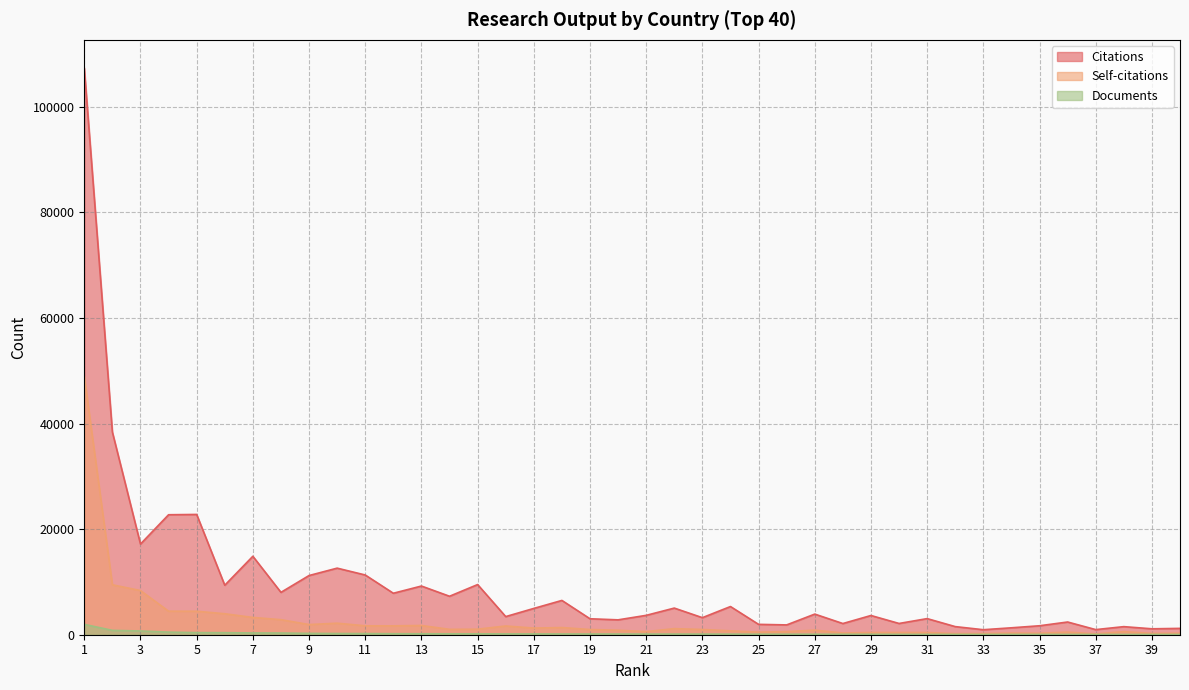

What is the value of the Documents point at the 23rd from the left?

118